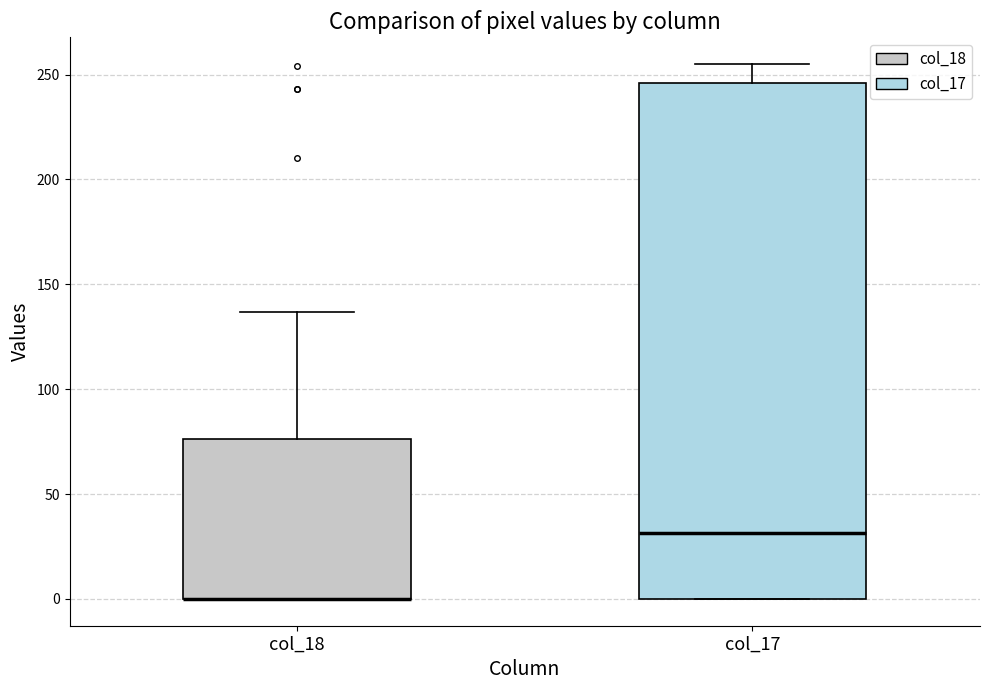

Where is the upper edge of the box for col_18 on the y-axis? The values are not printed on the chart, so give them approximately, as read against the axis.

75